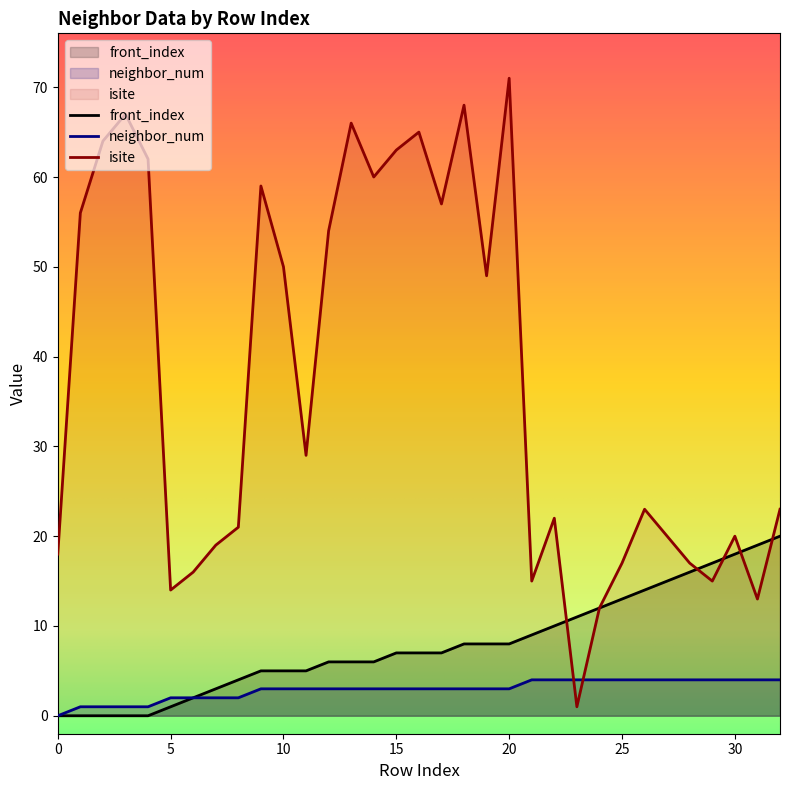

At which category is the sum across all series the highest?

20